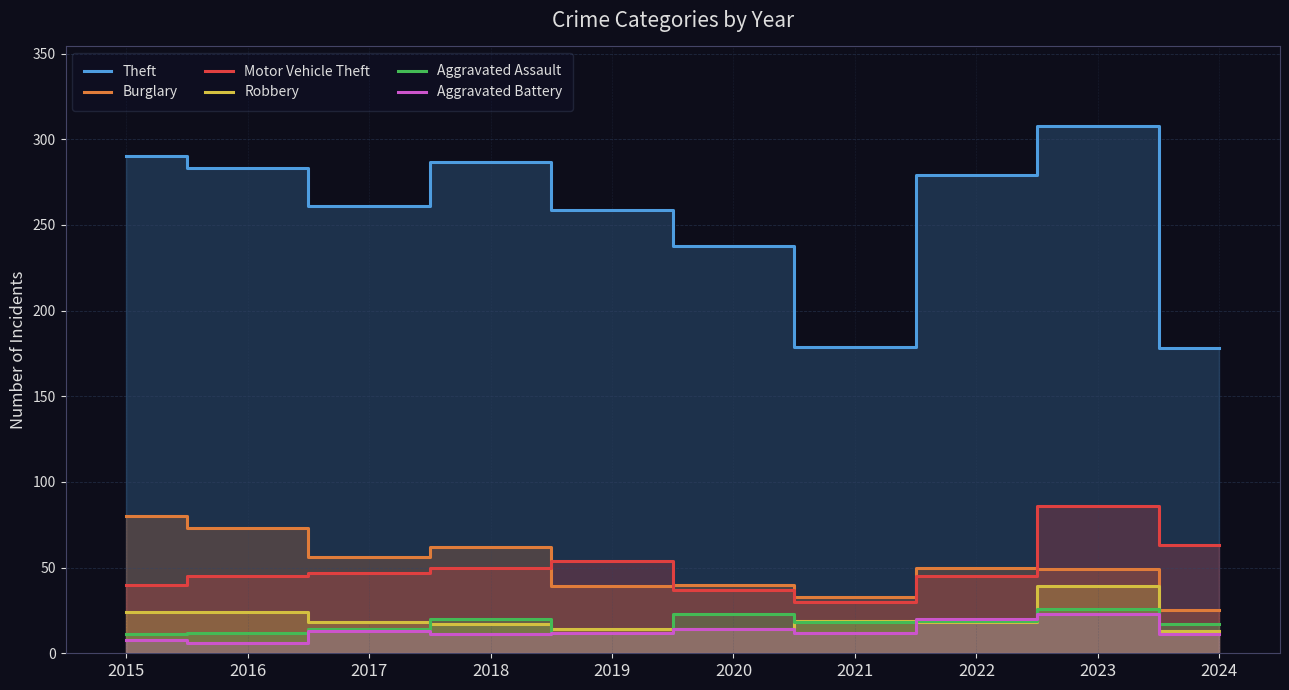

Reading left to right, transcribe all the data shown in this chart.

Theft: 2015=290	2016=283	2017=261	2018=287	2019=259	2020=238	2021=179	2022=279	2023=308	2024=178
Burglary: 2015=80	2016=73	2017=56	2018=62	2019=39	2020=40	2021=33	2022=50	2023=49	2024=25
Motor Vehicle Theft: 2015=40	2016=45	2017=47	2018=50	2019=54	2020=37	2021=30	2022=45	2023=86	2024=63
Robbery: 2015=24	2016=24	2017=18	2018=17	2019=14	2020=14	2021=19	2022=18	2023=39	2024=13
Aggravated Assault: 2015=11	2016=12	2017=14	2018=20	2019=12	2020=23	2021=18	2022=19	2023=26	2024=17
Aggravated Battery: 2015=8	2016=6	2017=13	2018=11	2019=12	2020=14	2021=12	2022=20	2023=23	2024=11